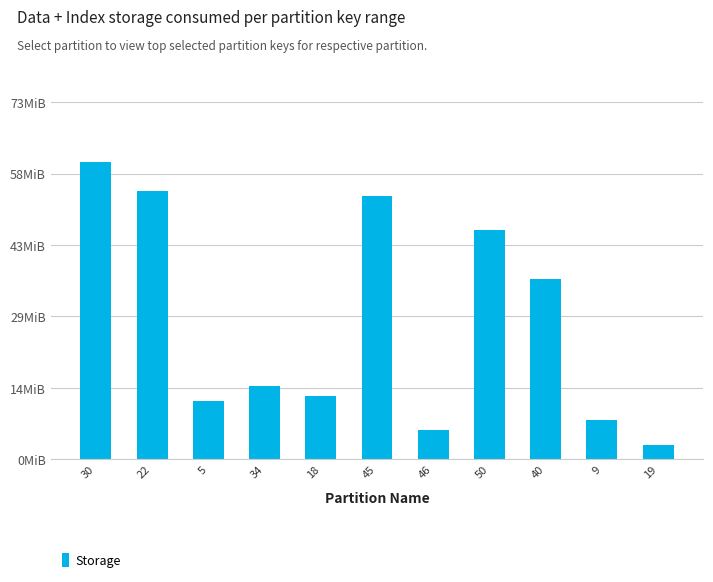

What is the difference between the maximum and second lowest values?

55